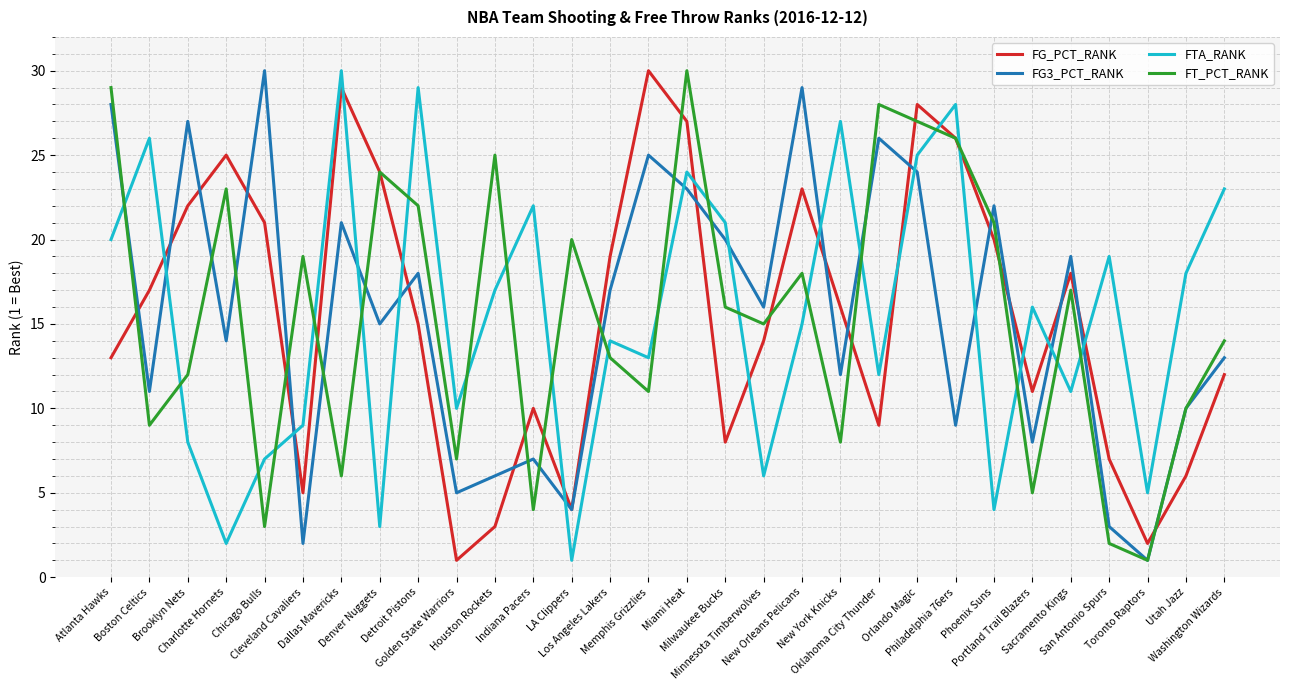

The value of FTA_RANK at Orlando Magic is 25. True or false?

True